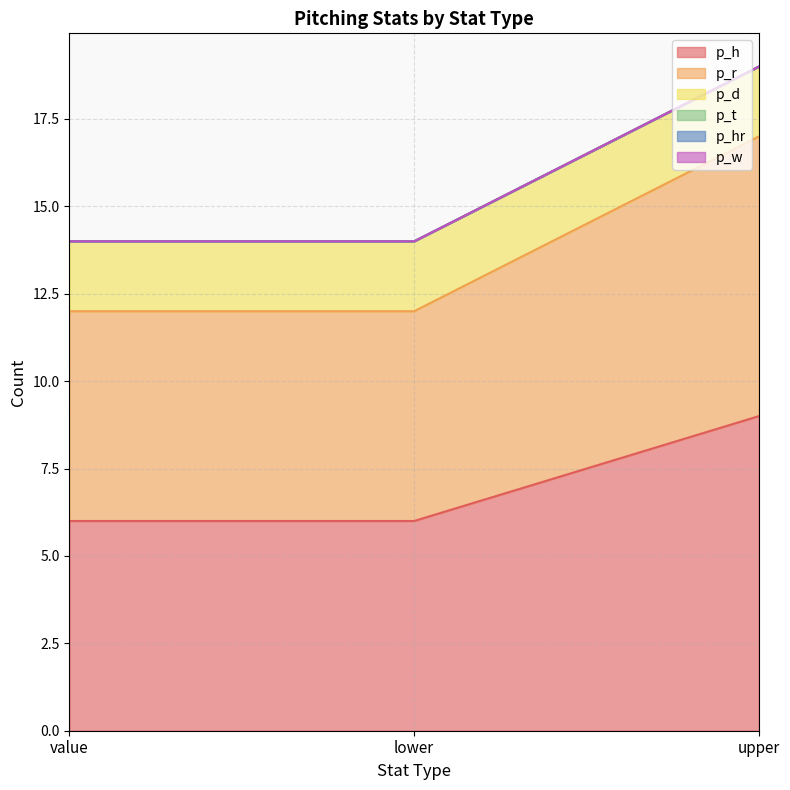

Which category has the highest value in the p_h series?

upper